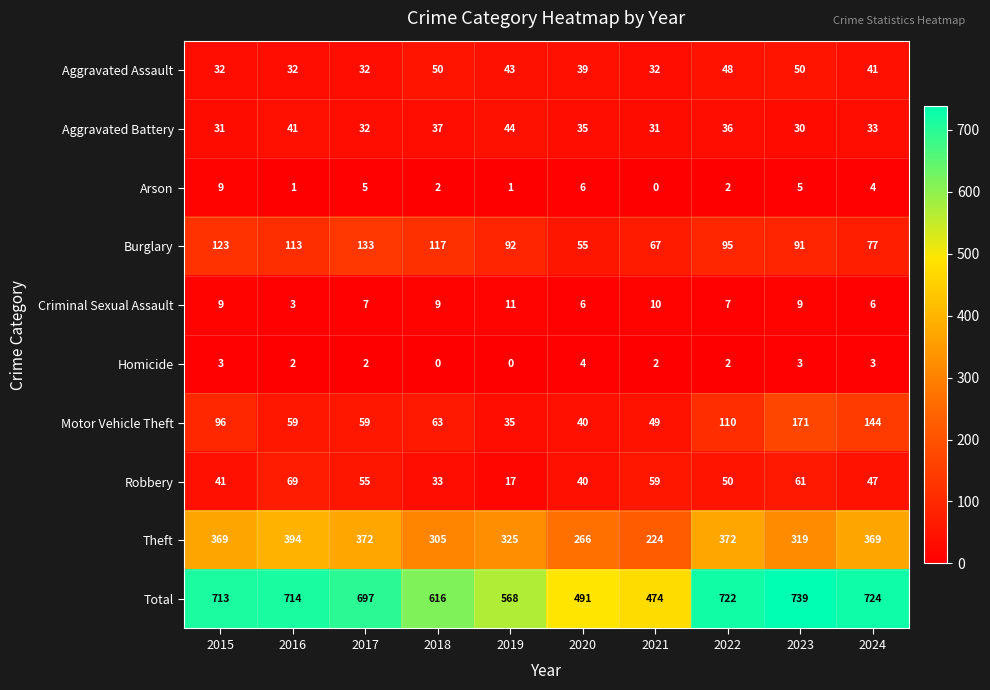

What is the average value of the Robbery series?

47